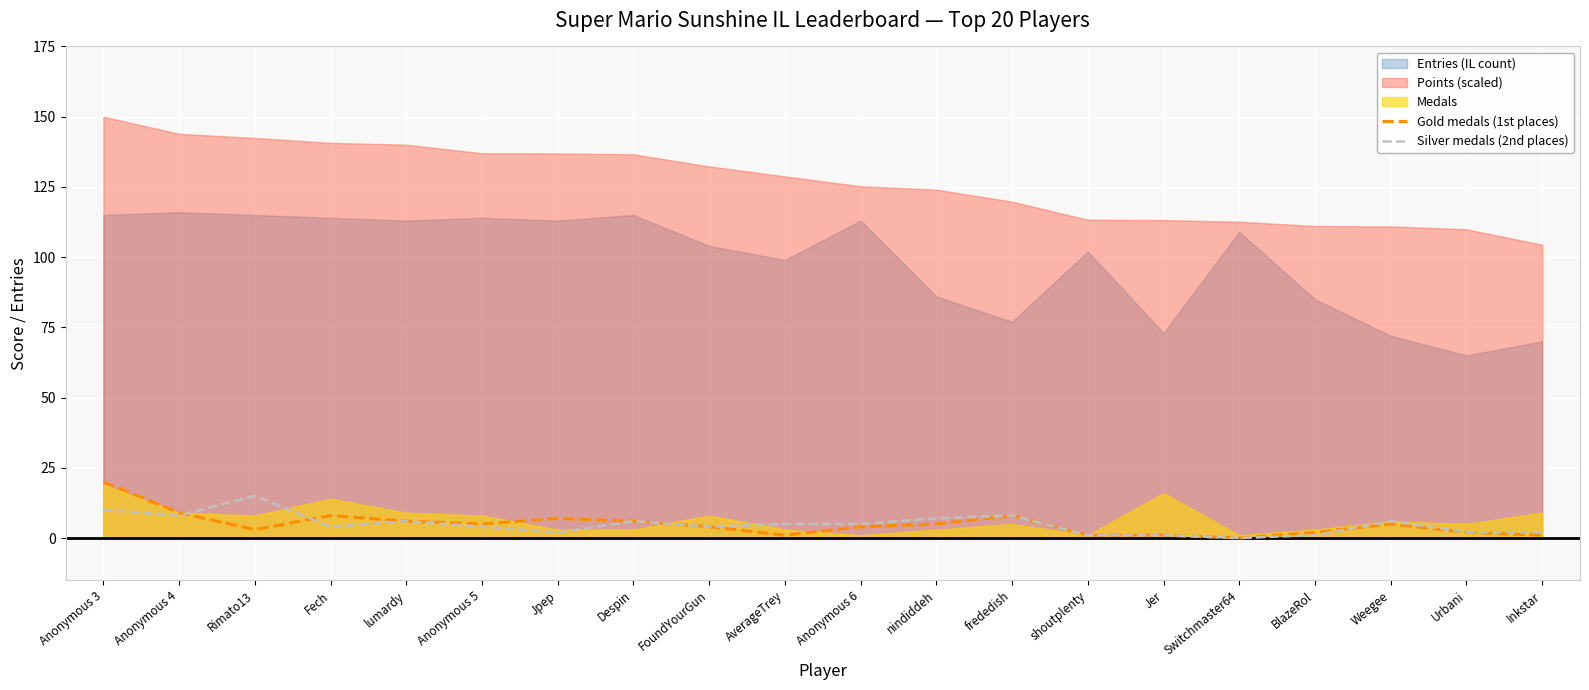

The value of Silver medals (2nd places) at lumardy is 6. True or false?

True